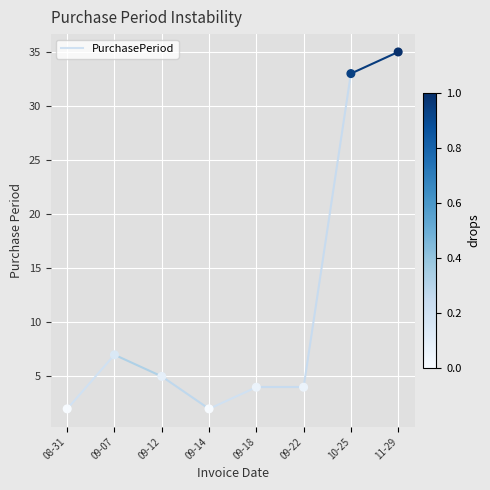

What is the range of Y values (max minus min)?

33